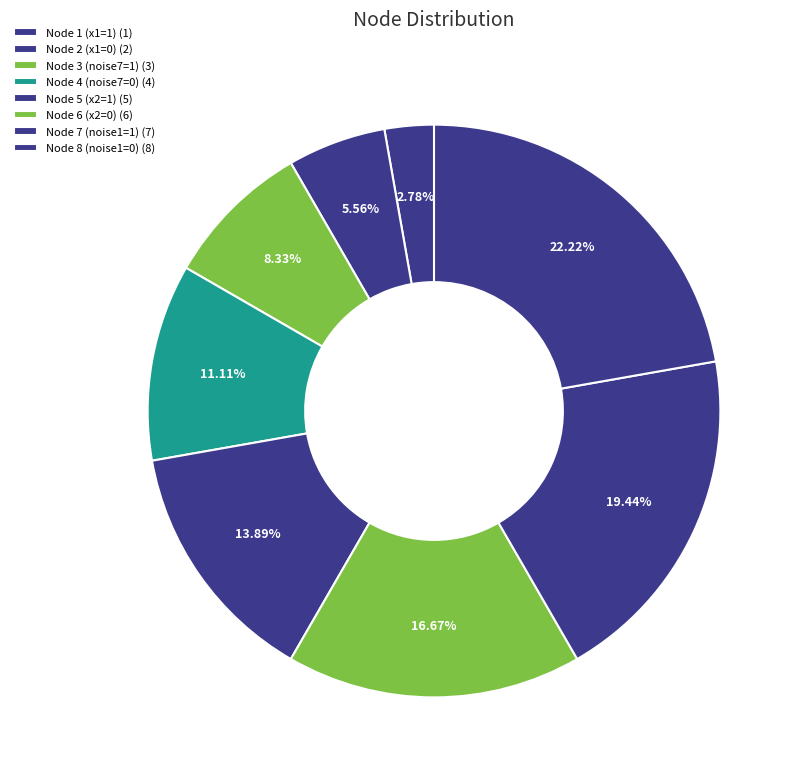

Does Node 2 (x1=0) account for over 50% of the chart?

No